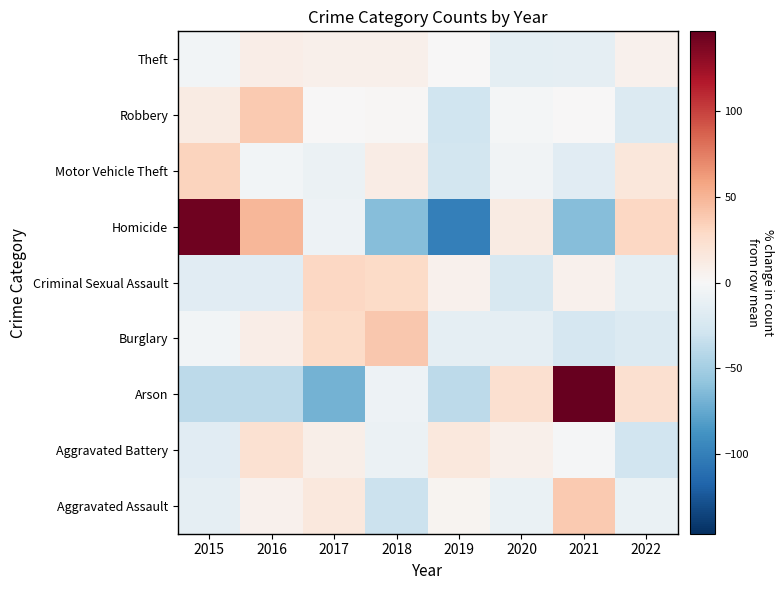

Rank the series by their maximum value, from lowest to highest.

Theft, Aggravated Battery, Criminal Sexual Assault, Motor Vehicle Theft, Robbery, Aggravated Assault, Burglary, Homicide, Arson